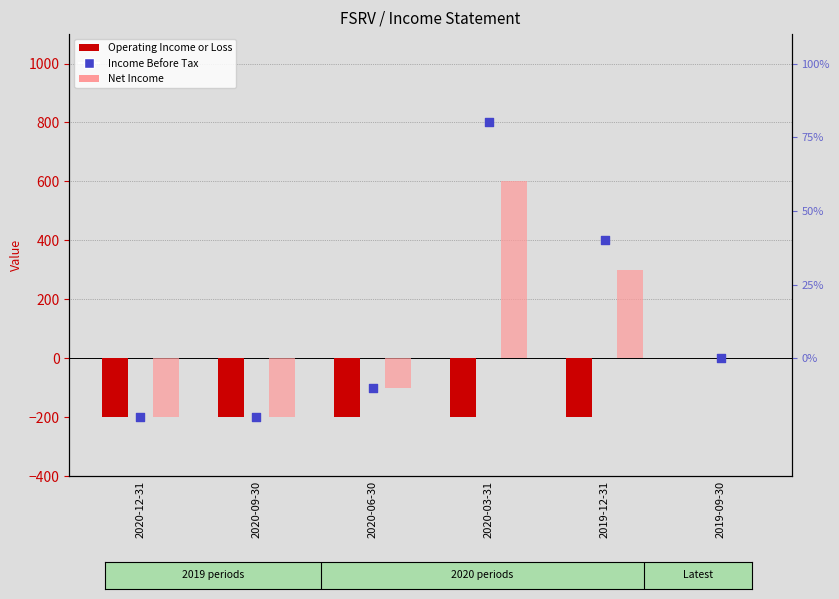

At how many categories does at least one series exceed -147?

4